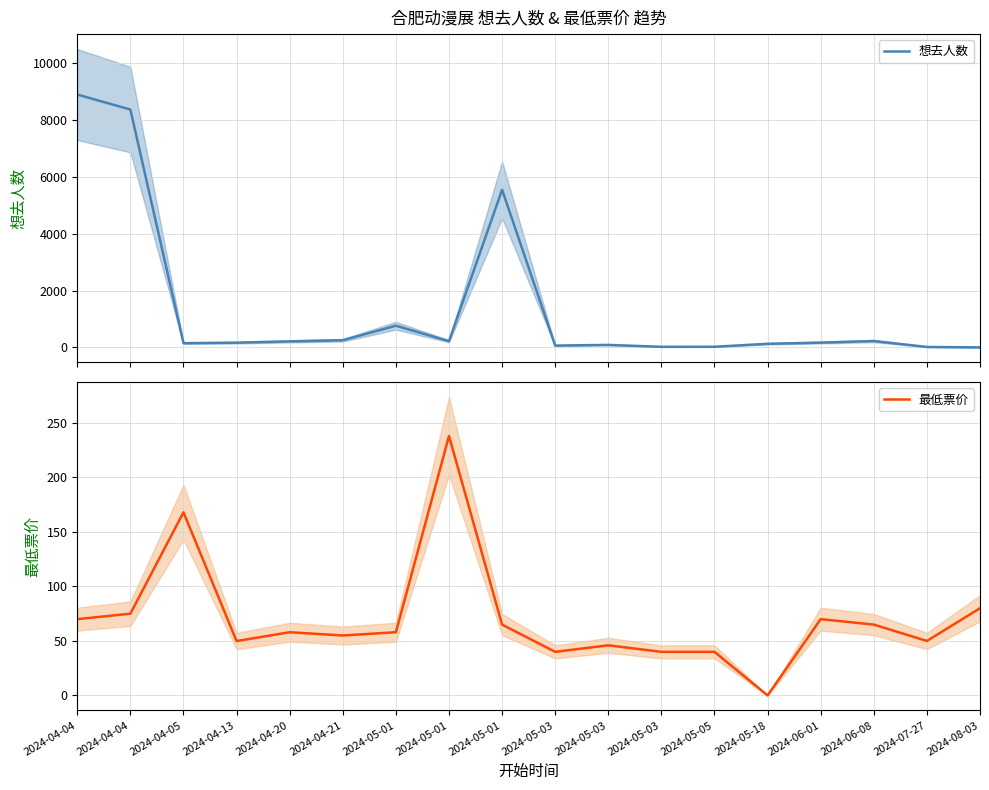

Reading left to right, transcribe all the data shown in this chart.

想去人数: 8884.0	8357.0	151.0	168.0	214.0	254.0	764.0	221.0	5539.0	66.0	90.0	23.0	25.0	129.0	170.0	226.0	18.0	3.0
最低票价: 70.0	75.0	168.0	49.9	58.0	55.0	58.0	238.0	65.0	40.0	46.0	40.0	40.0	0.0	70.0	65.0	50.0	80.0